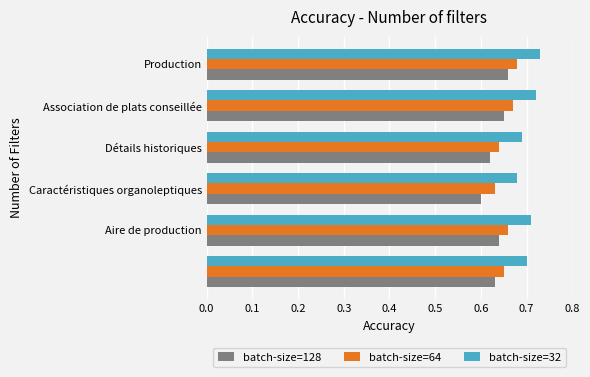

At how many categories does at least one series exceed 0?

6